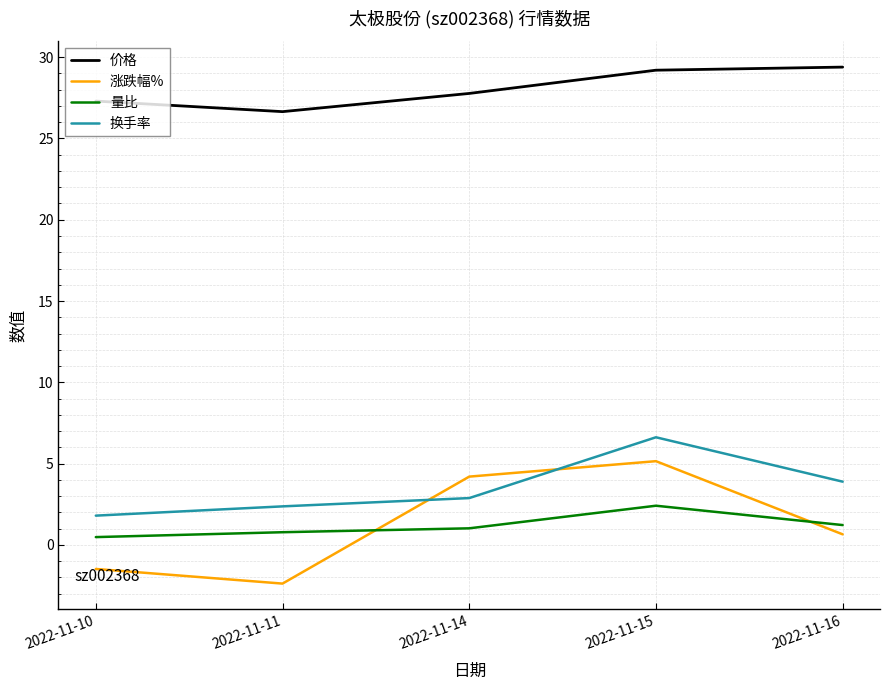

What is the maximum value for 涨跌幅%?

5.2